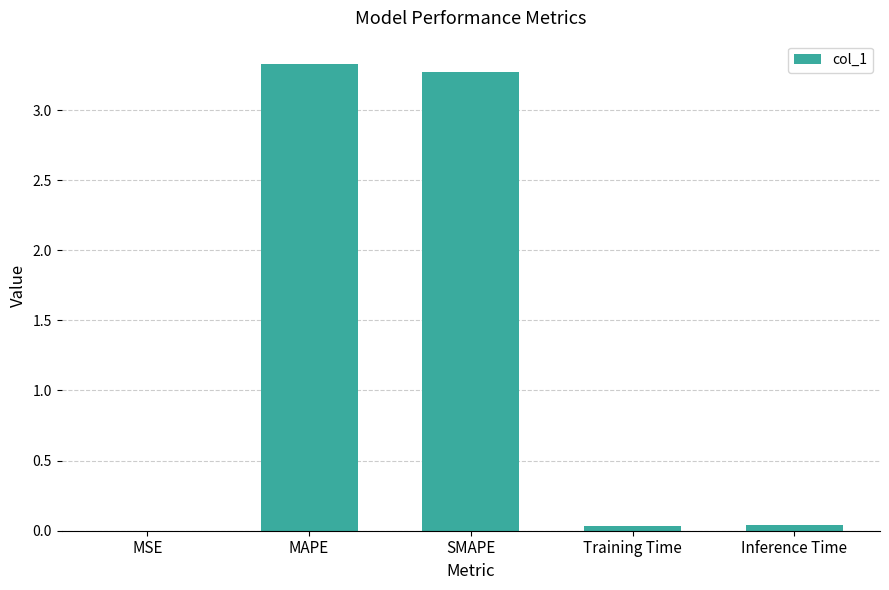

What is the sum of all values?

6.7